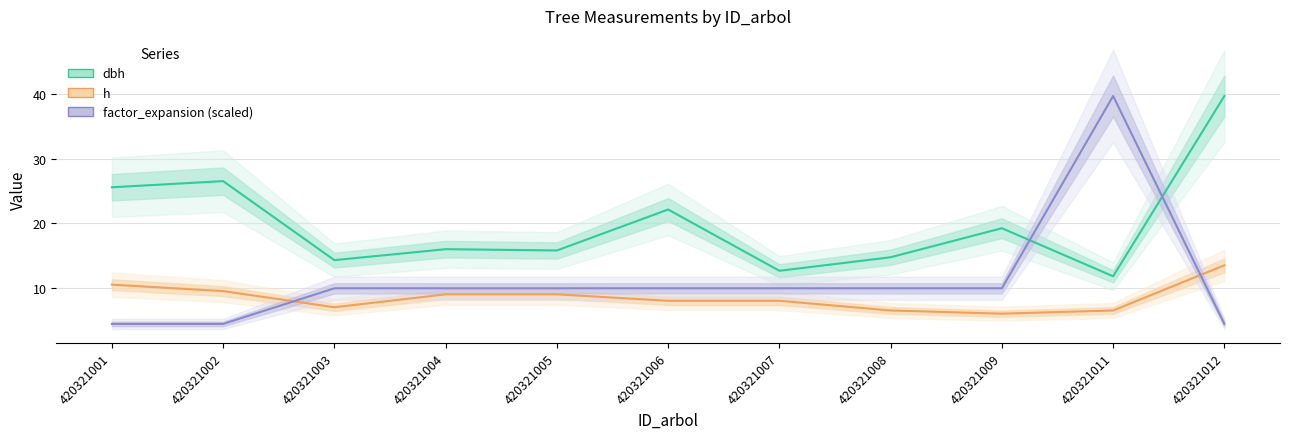

The h series shows 10.9 at 420321006. True or false?

False